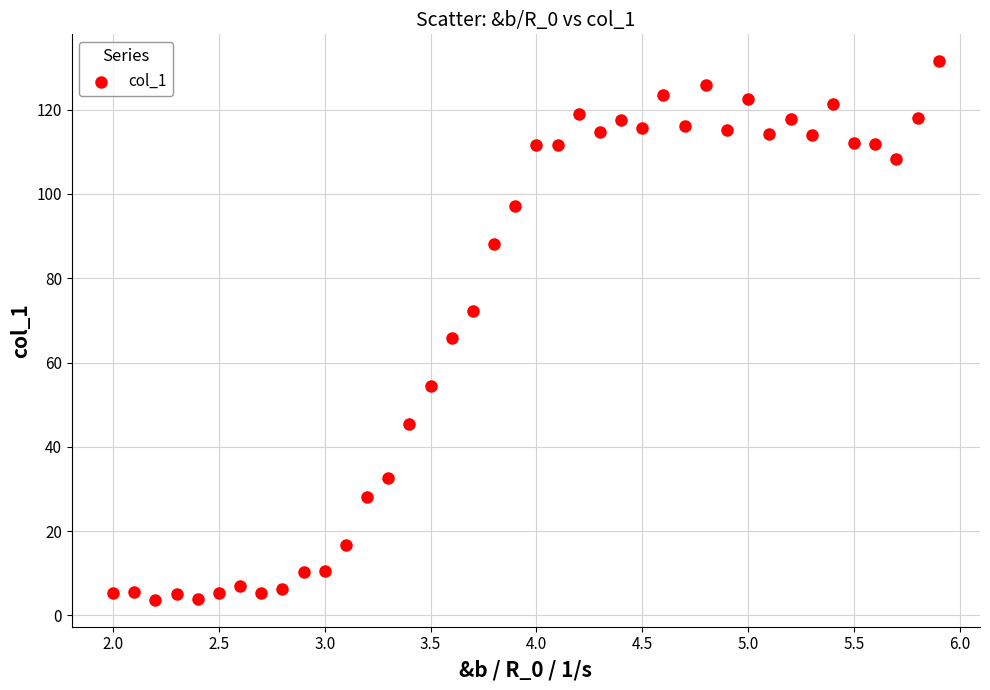

What is the range of Y values (max minus min)?

127.8